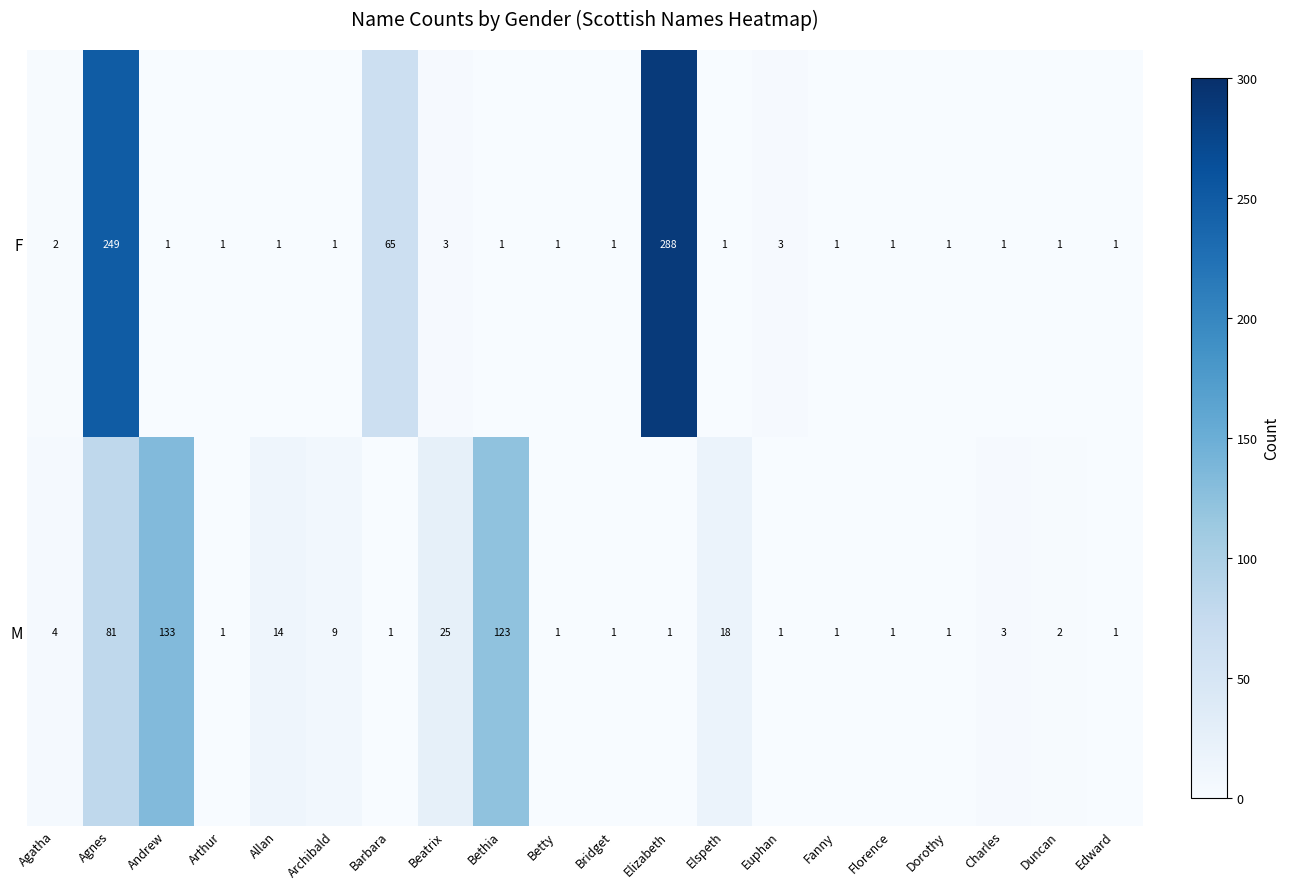

What is the sum of the M values at Florence and Charles?

4